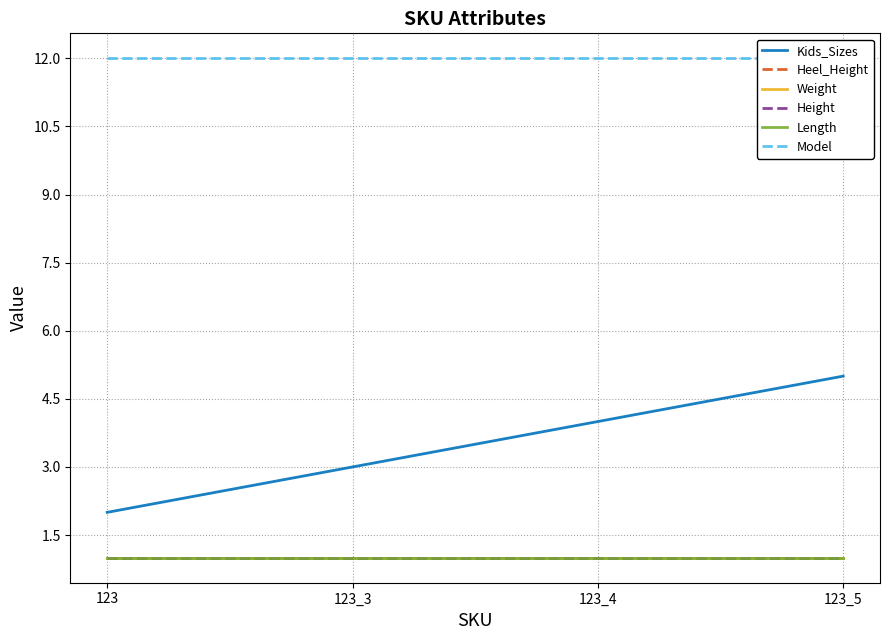

At which label is Model closest to 12?

123